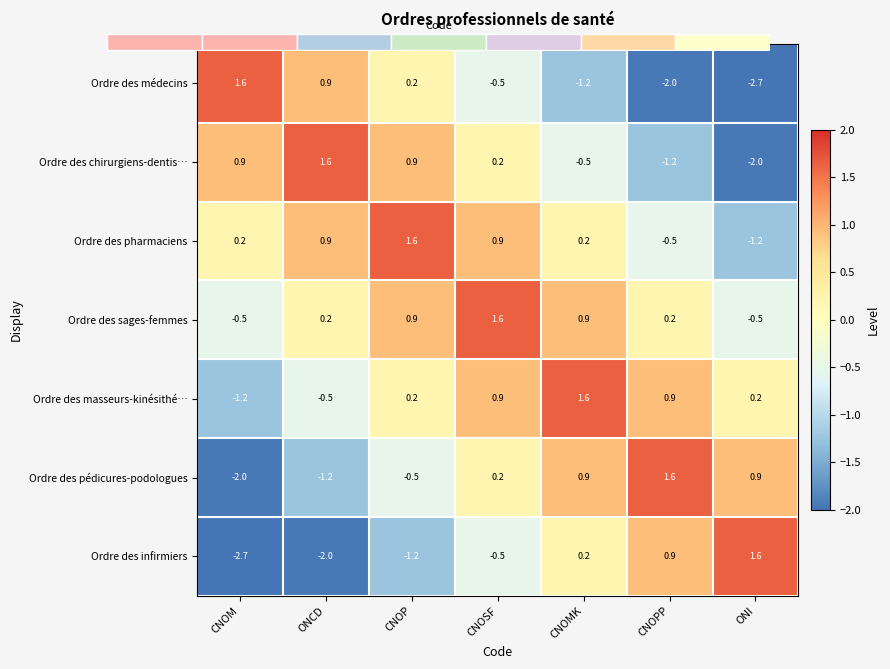

What is the difference between the second highest and minimum values in the Ordre des infirmiers series?

3.6